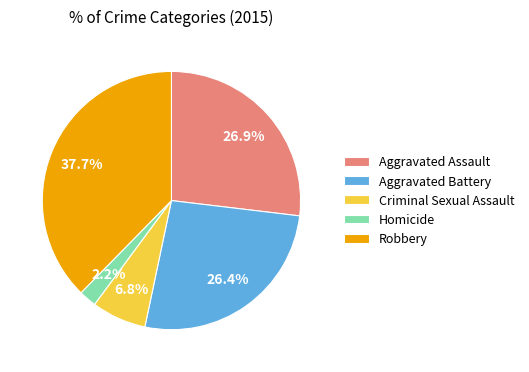

To the nearest percent, what is the difference between the largest and smallest slice percentages?

35%